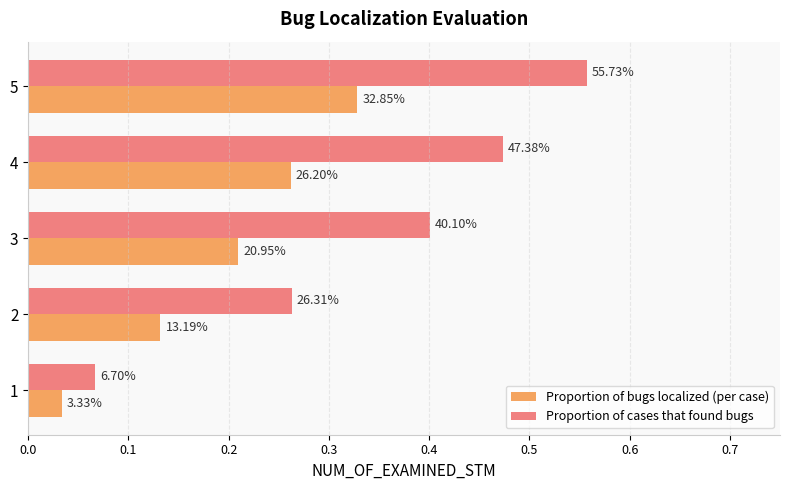

What is the difference between the maximum and minimum values in the Proportion of cases that found bugs series?

0.5